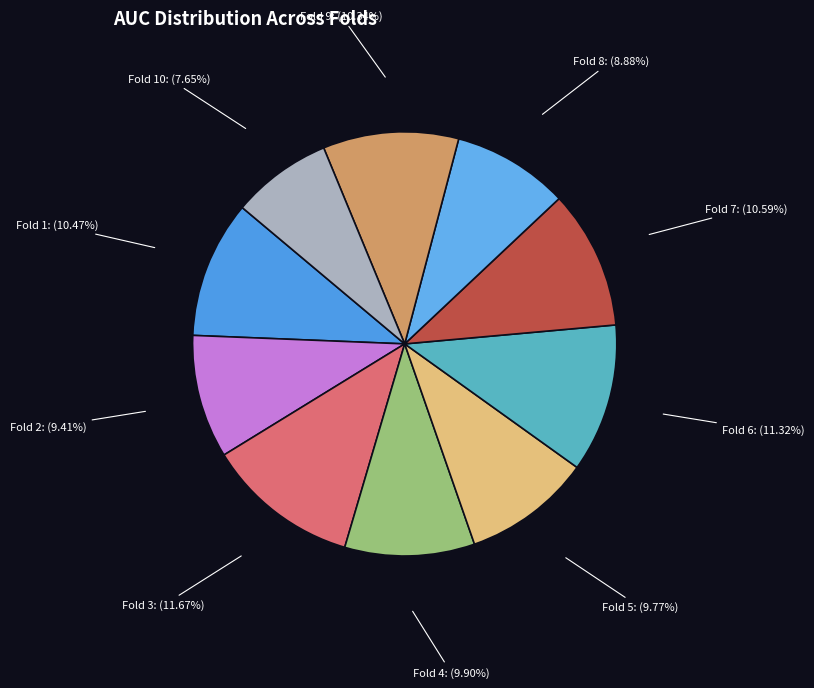

Between Fold 3: (11.67%) and Fold 10: (7.65%), which is larger?

Fold 3: (11.67%)